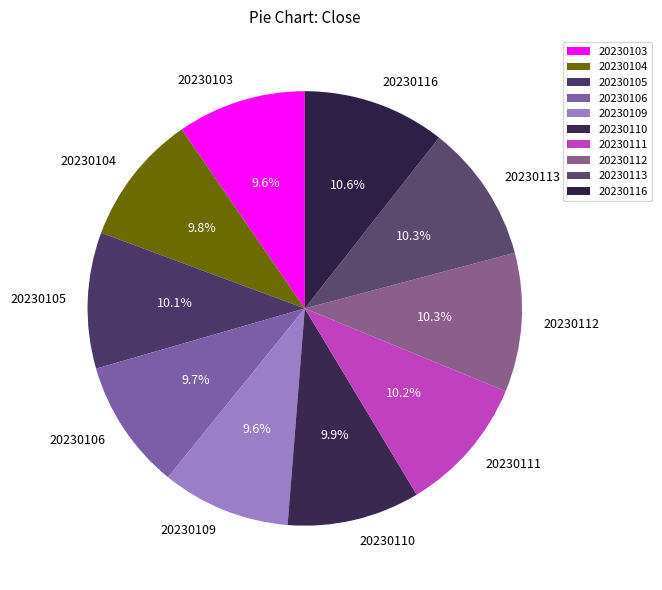

Approximately how many times larger is the value at 20230106 compared to 20230113?

0.9